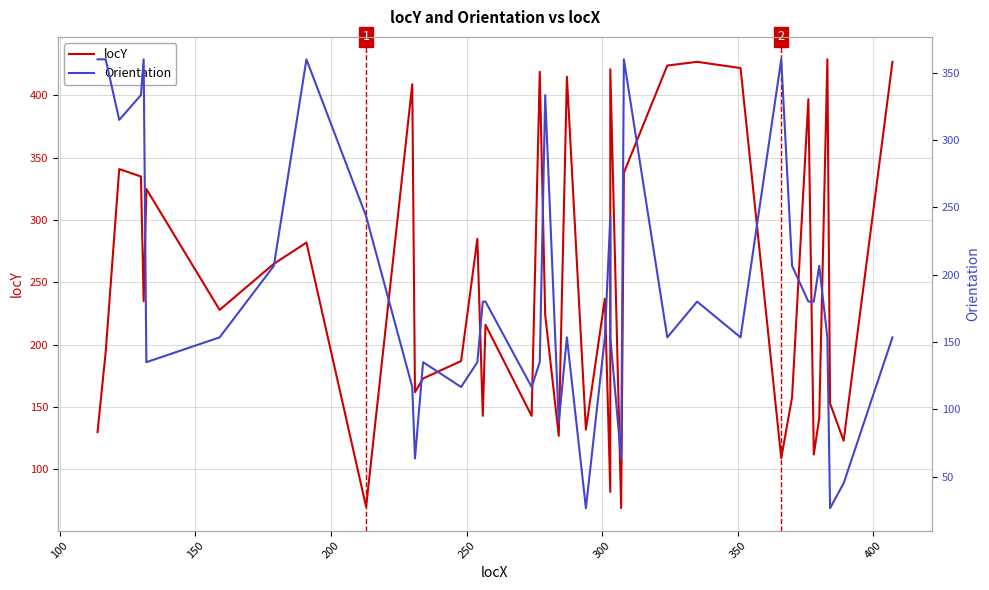

Does the chart have visible grid lines?

Yes